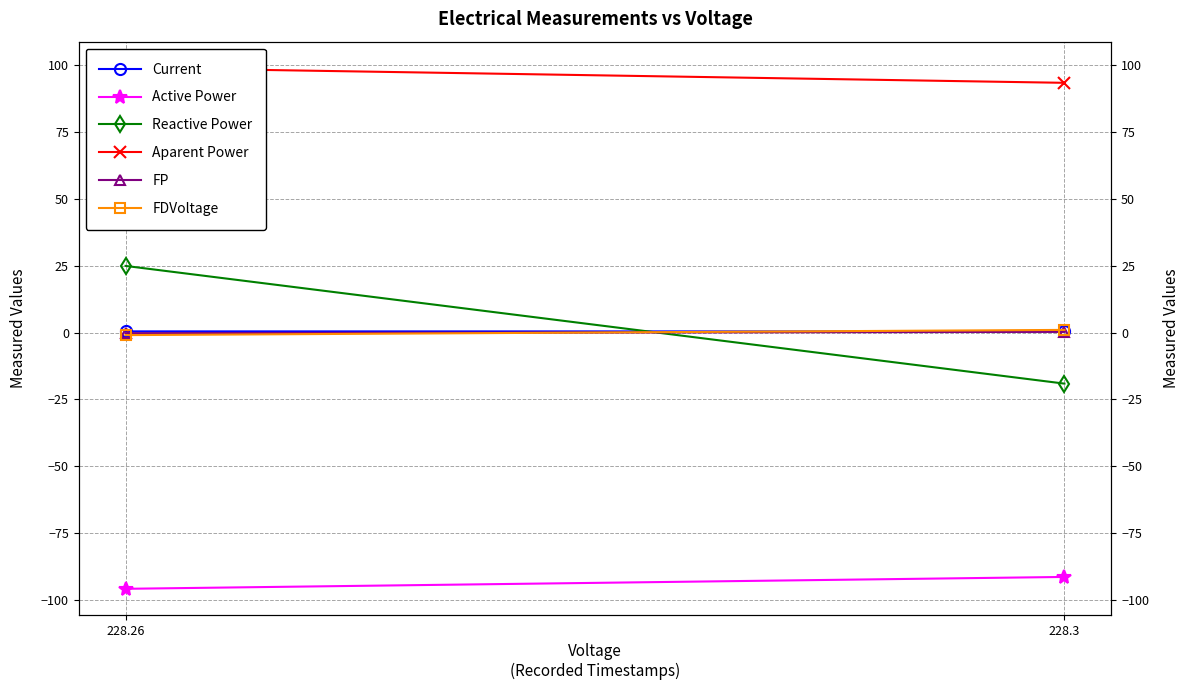

How many data points in FDVoltage are less than 0?

1